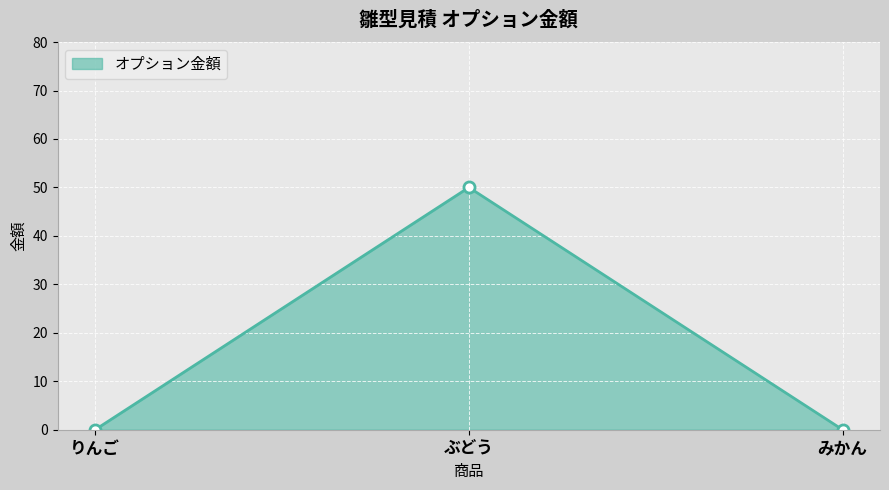

Reading left to right, extract all data points from this chart.

りんご=0	ぶどう=50	みかん=0